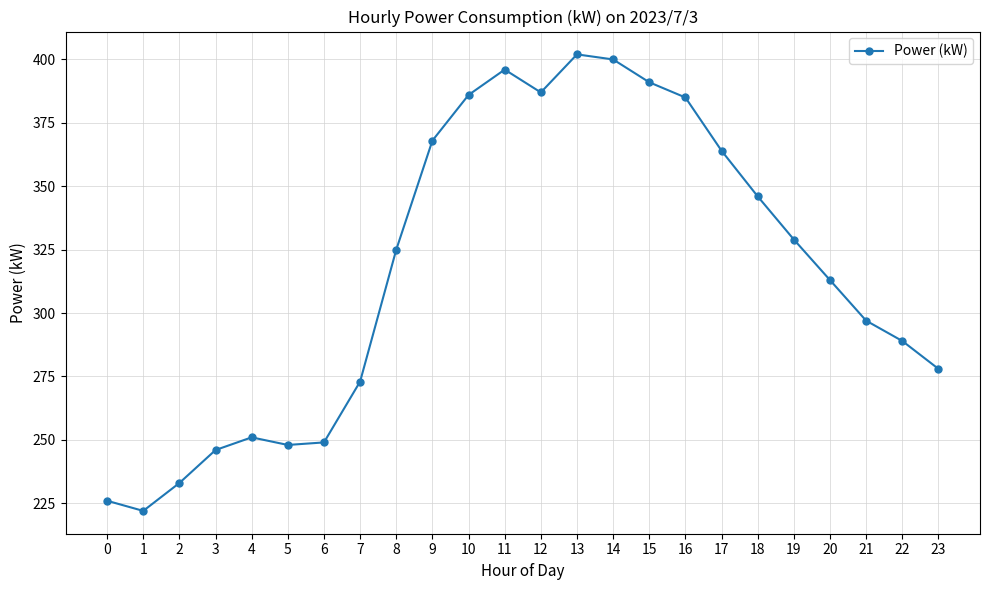

Which label corresponds to the smallest value in the chart?

1